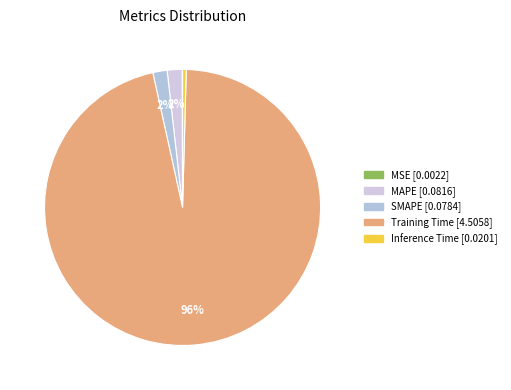

To the nearest percent, what is the average slice percentage?

20%